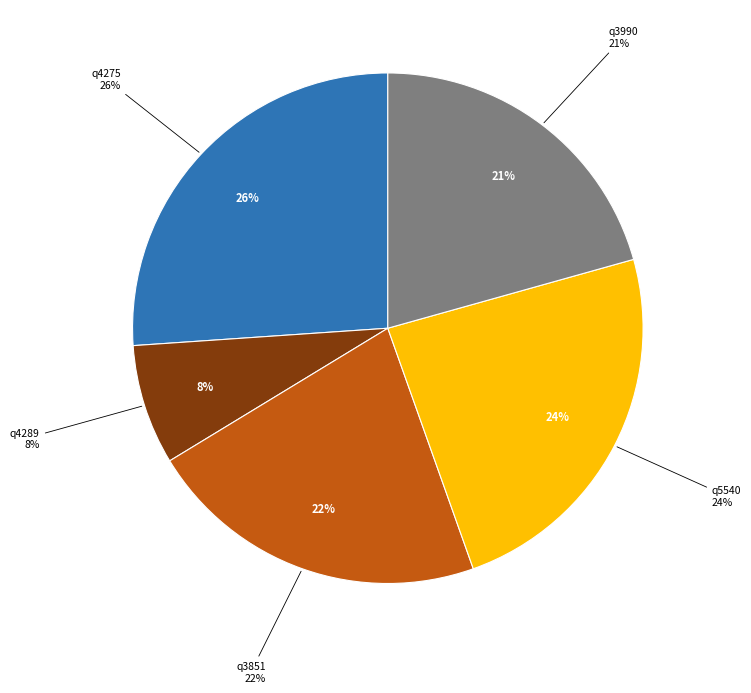

What portion of the pie excludes q4275?

73.9%